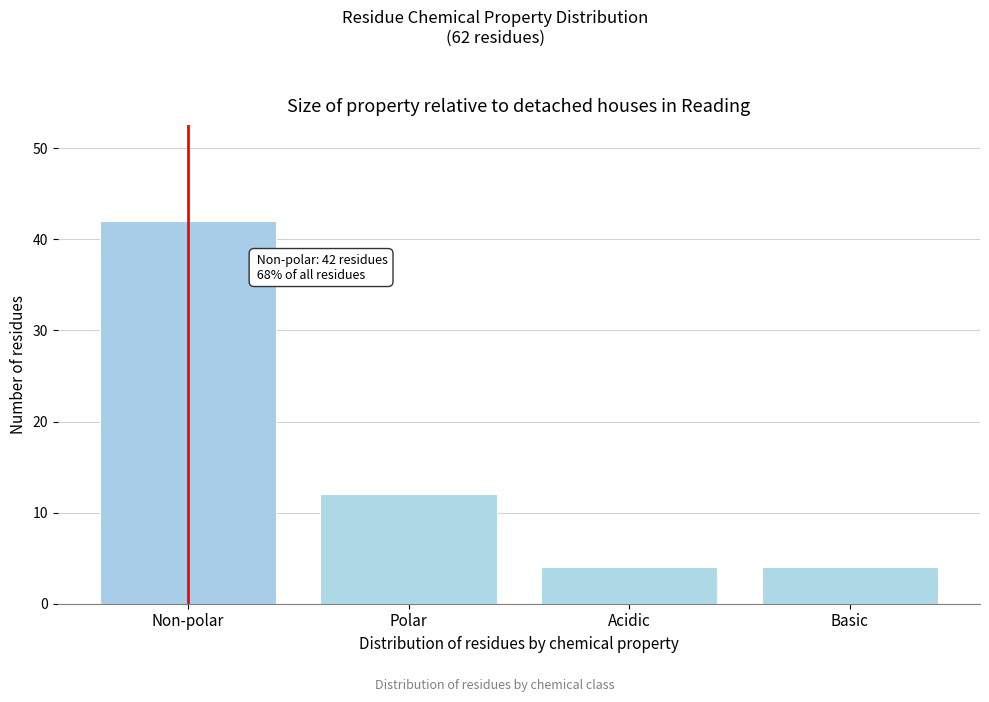

Reading left to right, what are all the values shown in this chart?

42	12	4	4